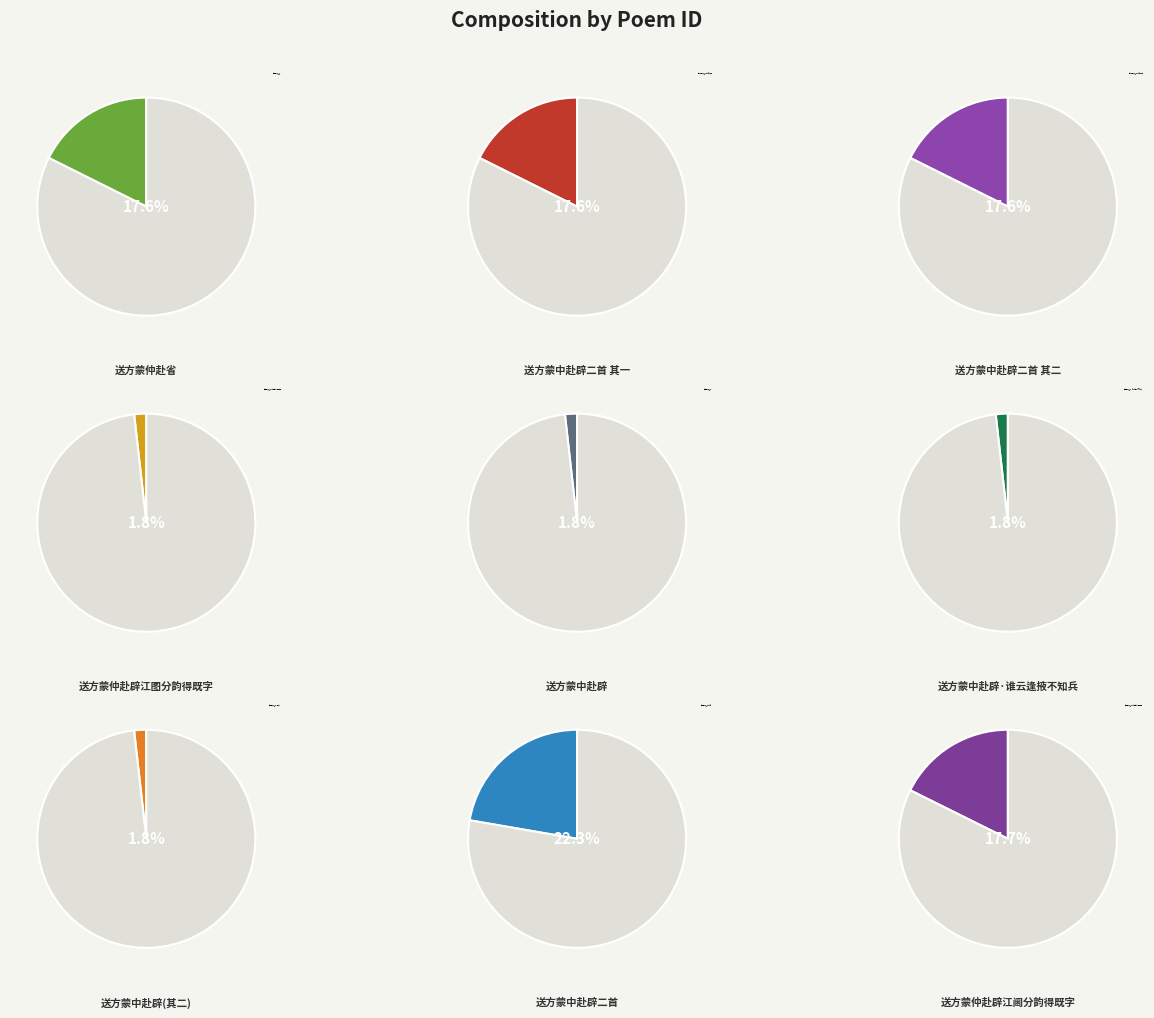

To the nearest percent, what is the difference between the largest and smallest slice percentages?

21%